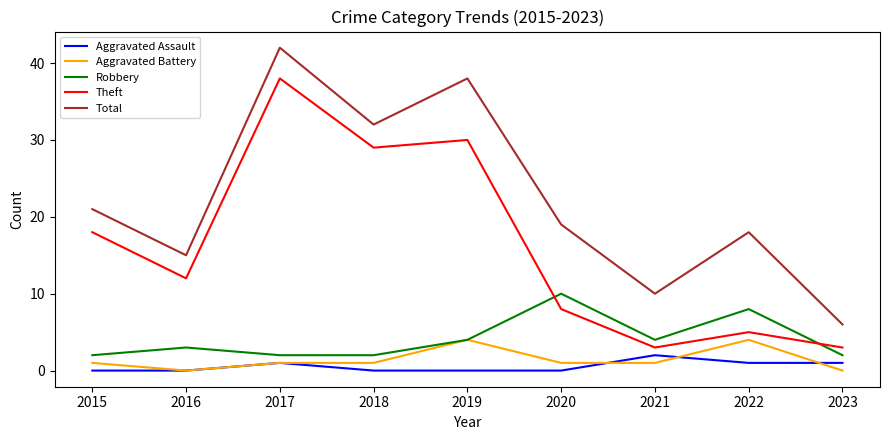

What is the highest value of the Aggravated Battery series?

4